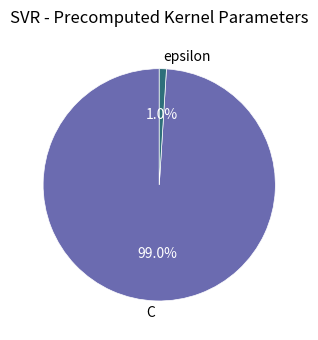

Is it true that epsilon is 12% of the pie?

False